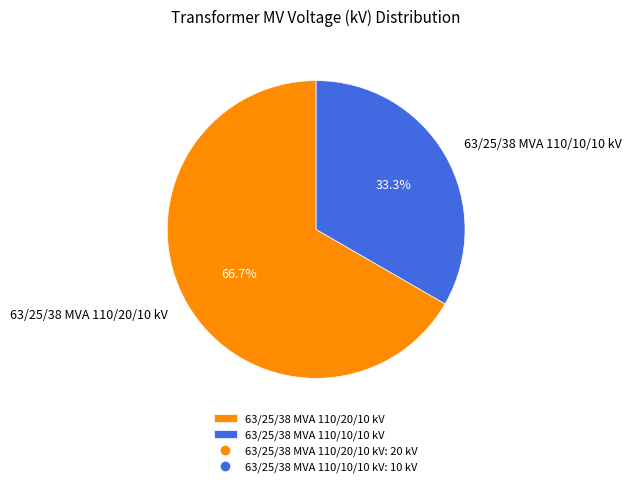

Do 63/25/38 MVA 110/10/10 kV and 63/25/38 MVA 110/20/10 kV together represent more than half of the pie?

Yes